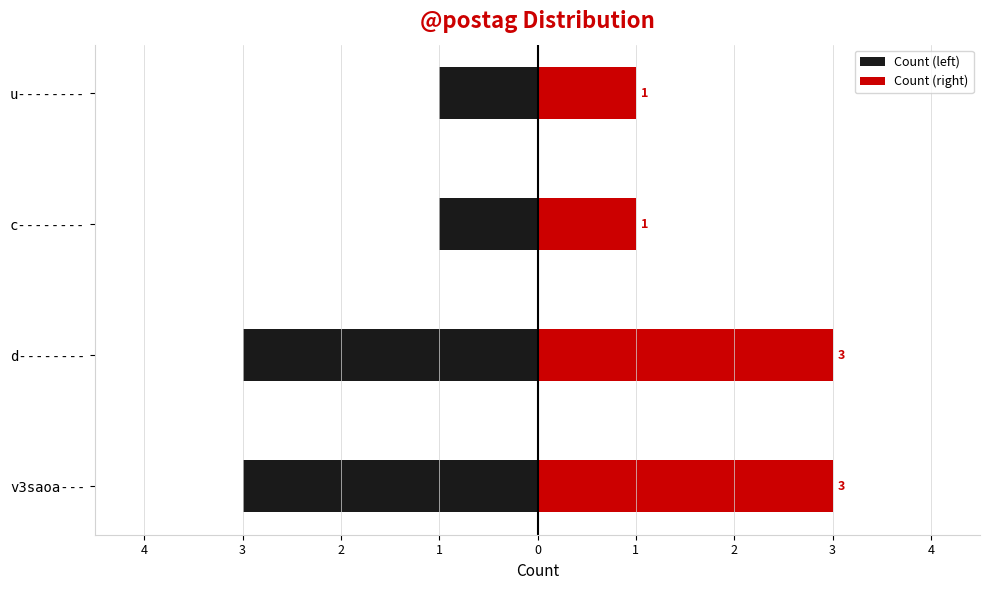

Which series has the largest total across all categories?

Count (right)